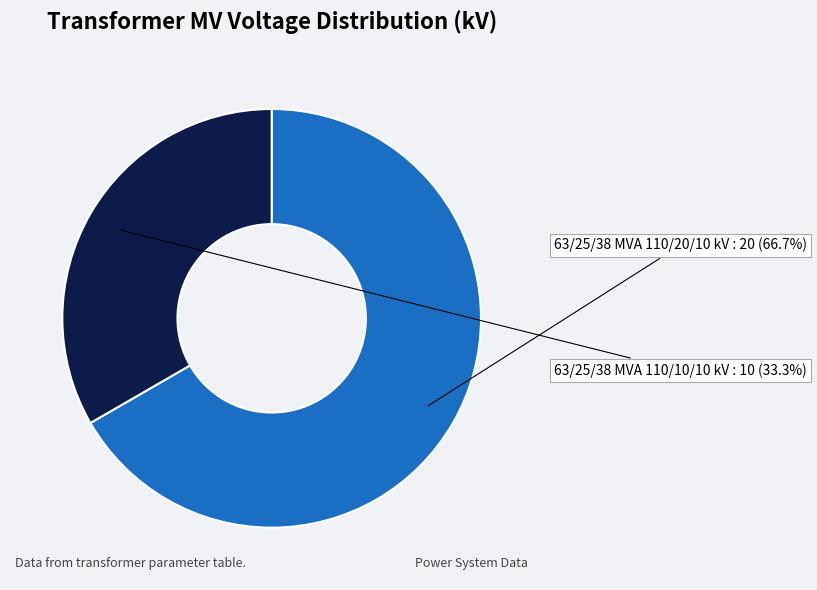

Does 63/25/38 MVA 110/10/10 kV represent more than half of the total?

No